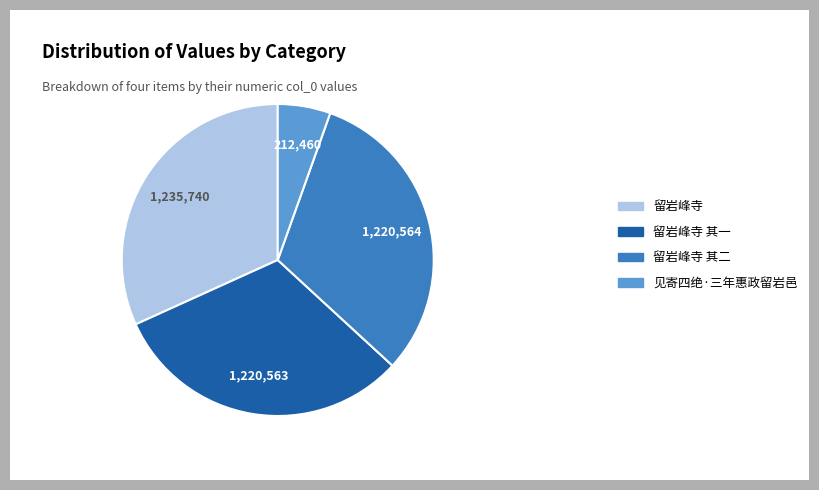

Which slice is the smallest?

见寄四绝·三年惠政留岩邑